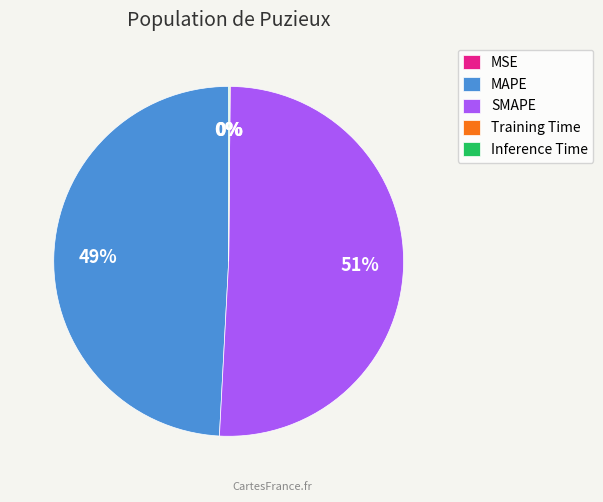

Which has a higher value, SMAPE or MAPE?

SMAPE